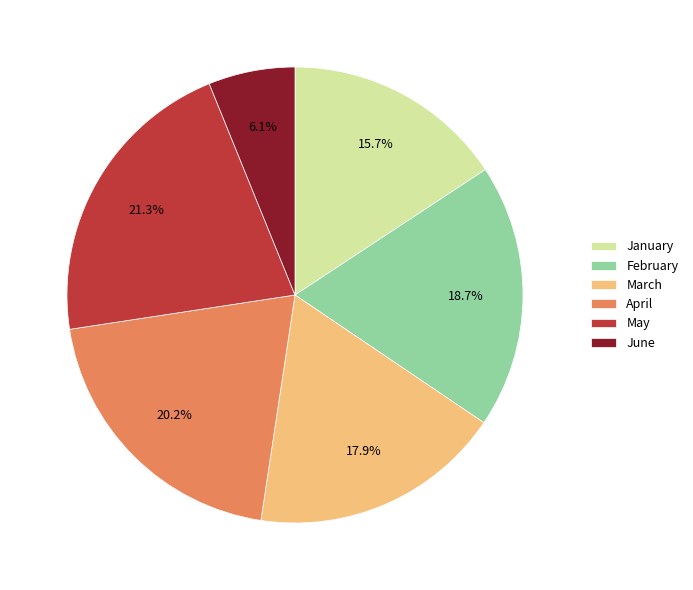

Rank the categories by value from highest to lowest.

May, April, February, March, January, June